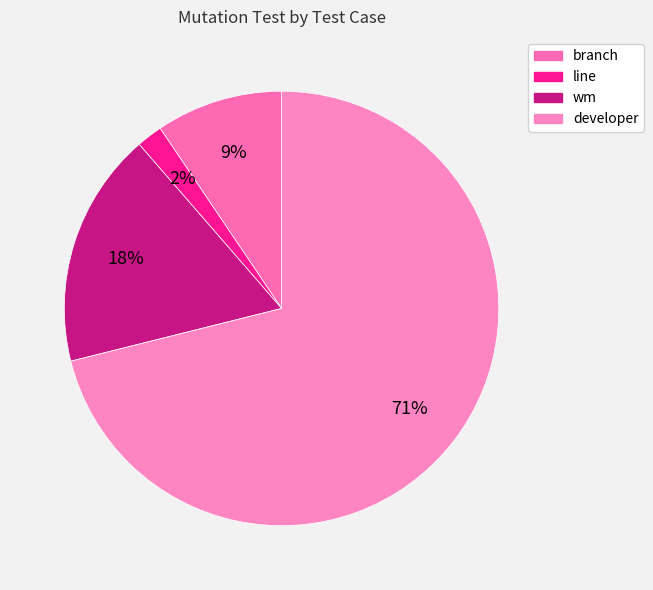

Is it true that line is 8% of the pie?

False